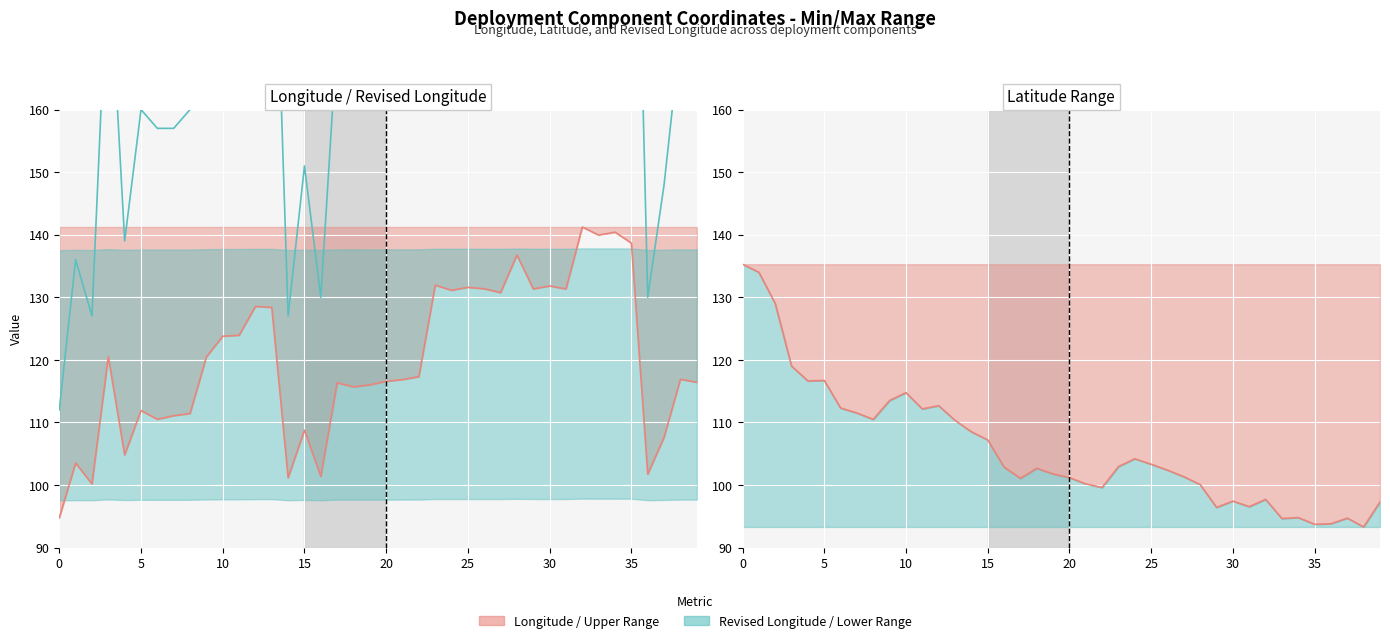

What is the smallest value displayed?

93.3